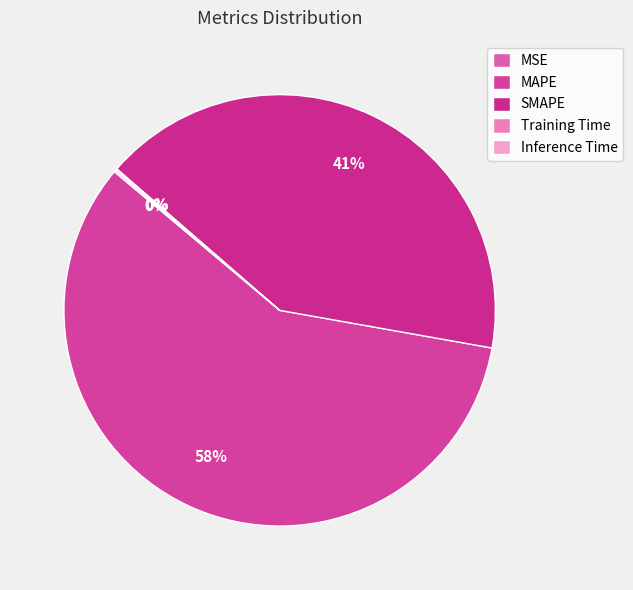

Is it true that Inference Time is 0% of the pie?

True